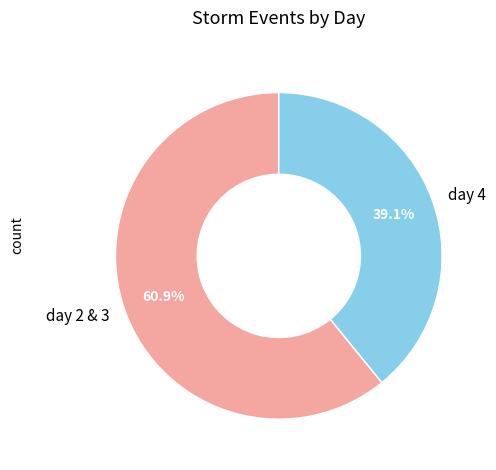

Rank the categories by value from highest to lowest.

day 2 & 3, day 4